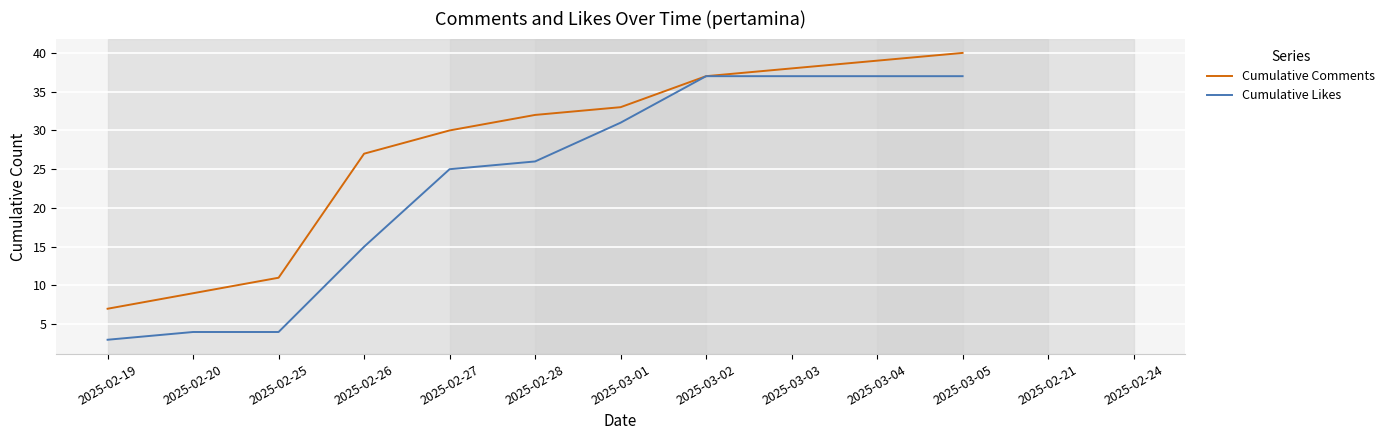

Is it true that Cumulative Likes equals 4 at 2025-02-25?

True